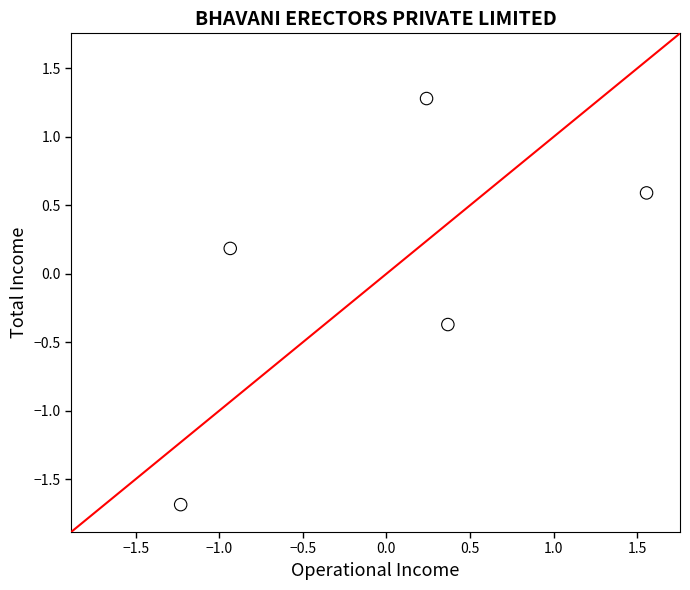

What is the range of X values (max minus min)?

2.8